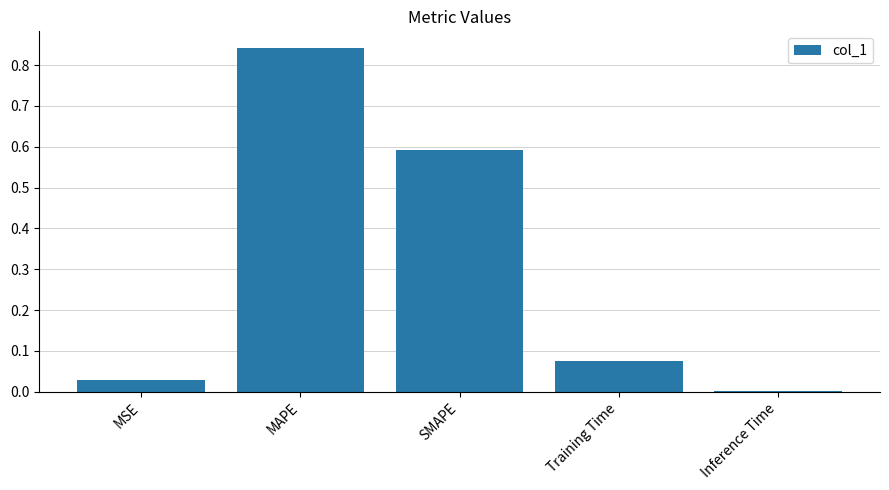

Which label corresponds to the largest value in the chart?

MAPE